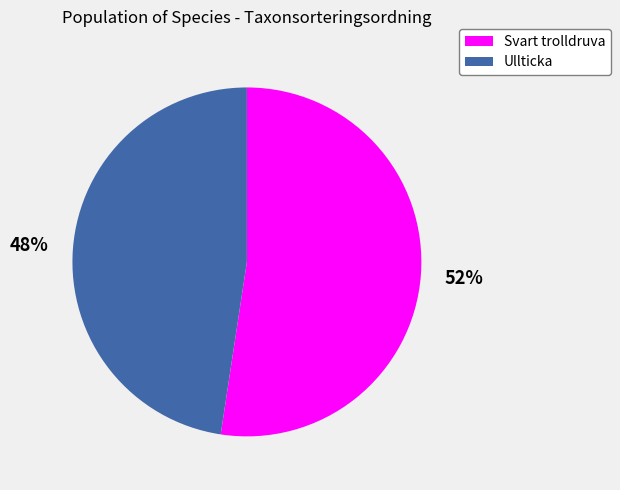

Which category has the smallest portion of the pie?

Ullticka